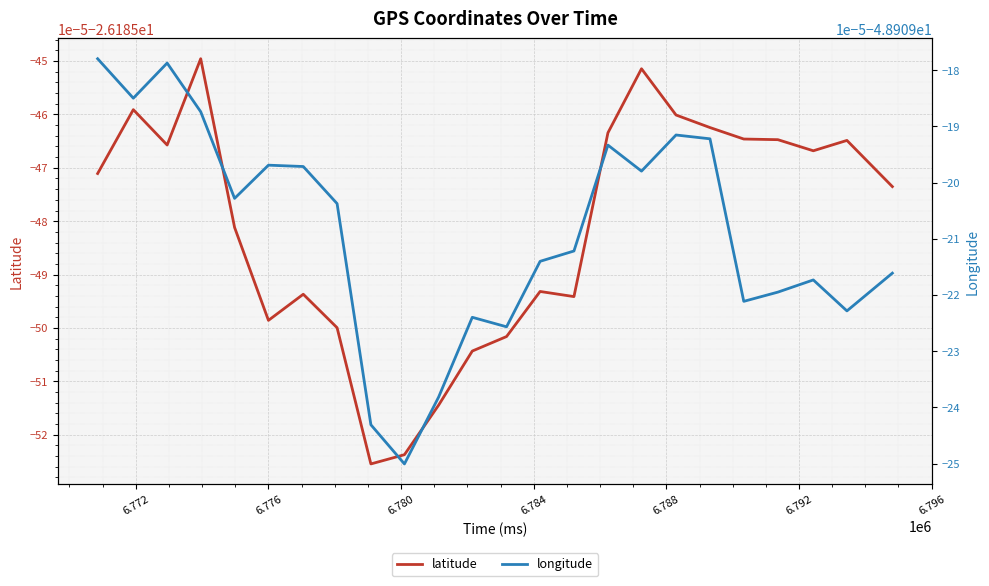

What is the average value of the longitude series?

-48.9